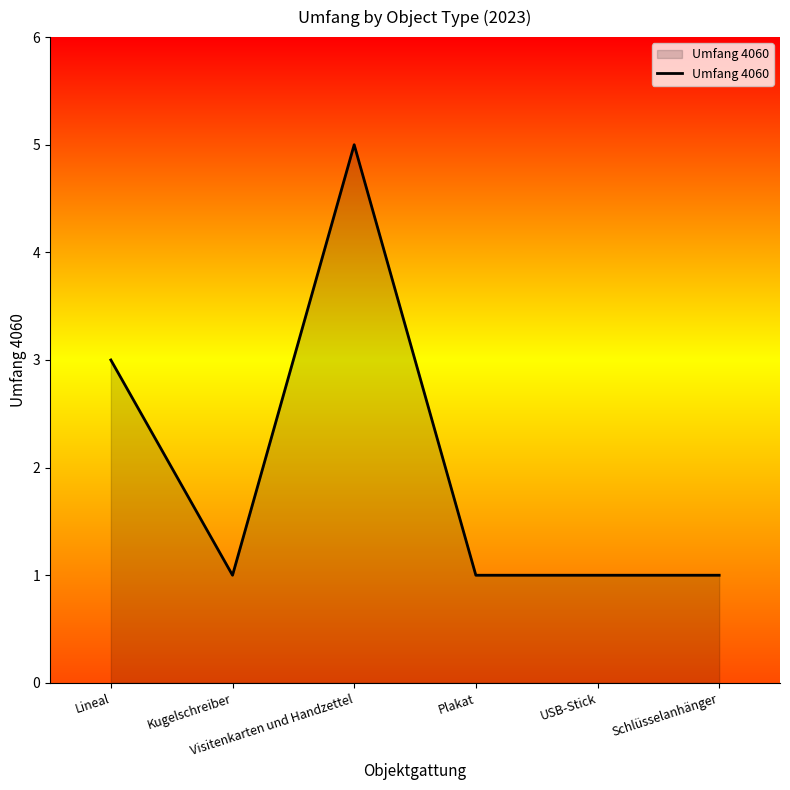

What is the ratio of the value at Visitenkarten und Handzettel to the value at Plakat?

5.0